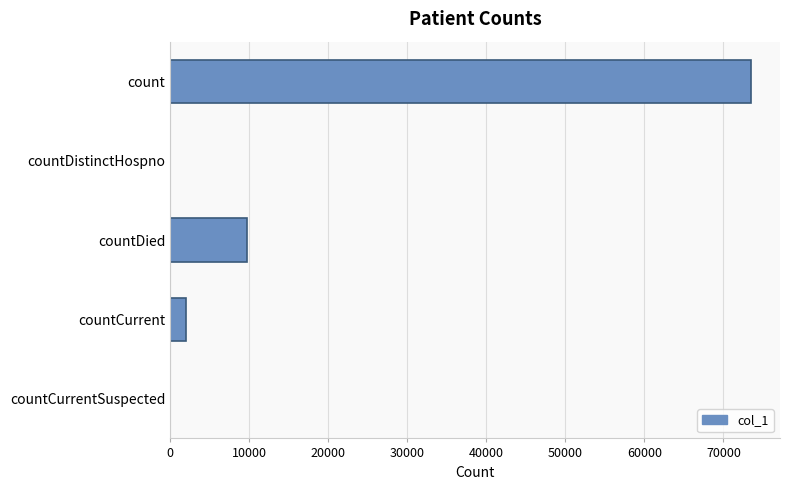

What is the sum of the values at countCurrent and countDied?

11742